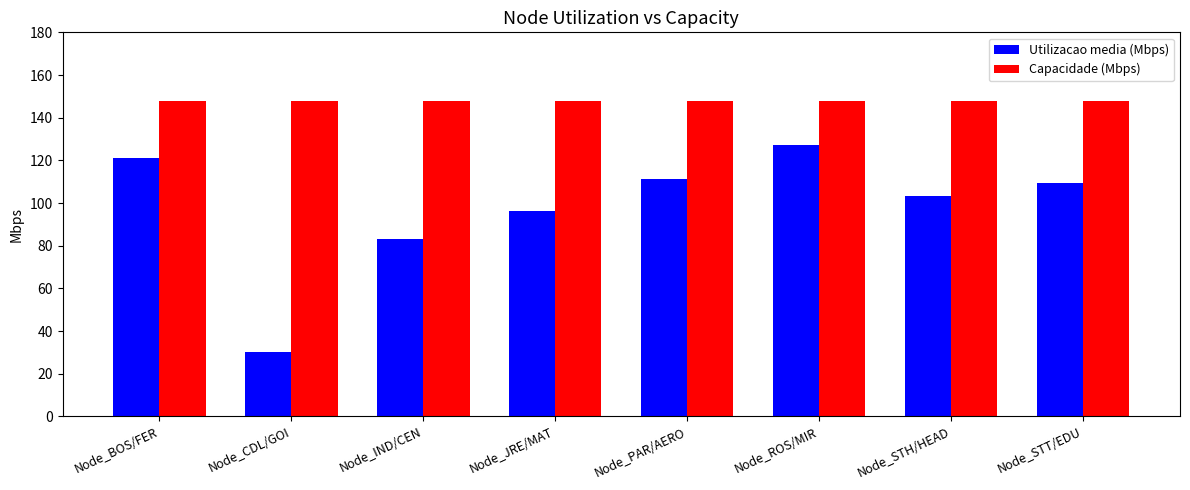

Reading left to right, transcribe all the data shown in this chart.

Utilizacao media (Mbps): Node_BOS/FER=121.1	Node_CDL/GOI=30.4	Node_IND/CEN=83.4	Node_JRE/MAT=96.0	Node_PAR/AERO=111.2	Node_ROS/MIR=127.1	Node_STH/HEAD=103.1	Node_STT/EDU=109.3
Capacidade (Mbps): Node_BOS/FER=148.0	Node_CDL/GOI=148.0	Node_IND/CEN=148.0	Node_JRE/MAT=148.0	Node_PAR/AERO=148.0	Node_ROS/MIR=148.0	Node_STH/HEAD=148.0	Node_STT/EDU=148.0